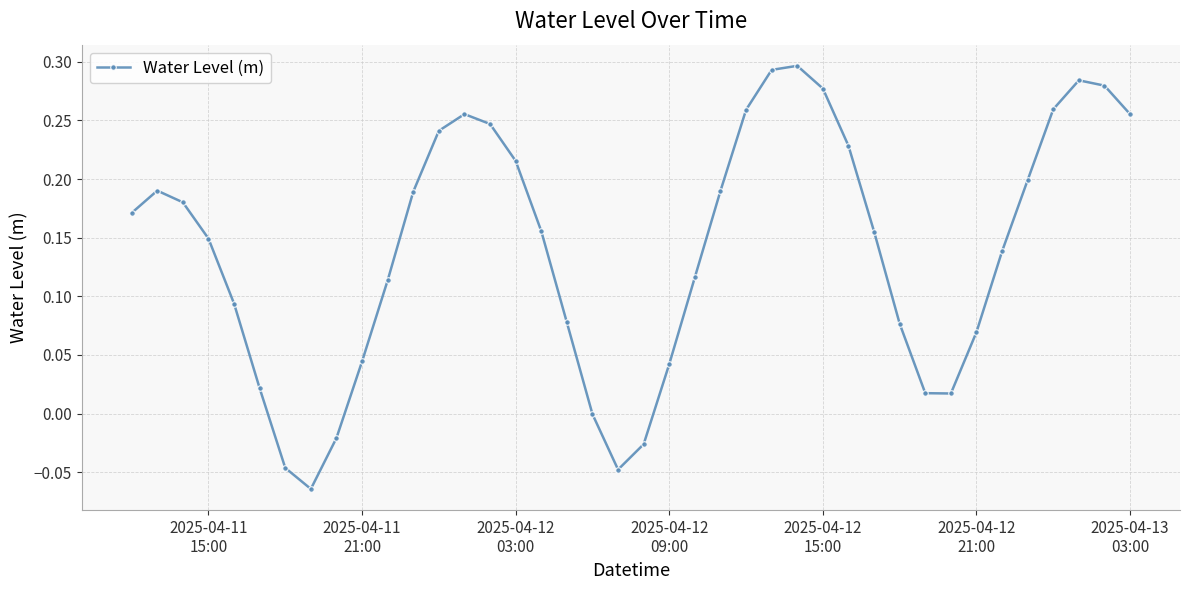

How many interior local valleys (lower than both neighbors) does the data have?

3